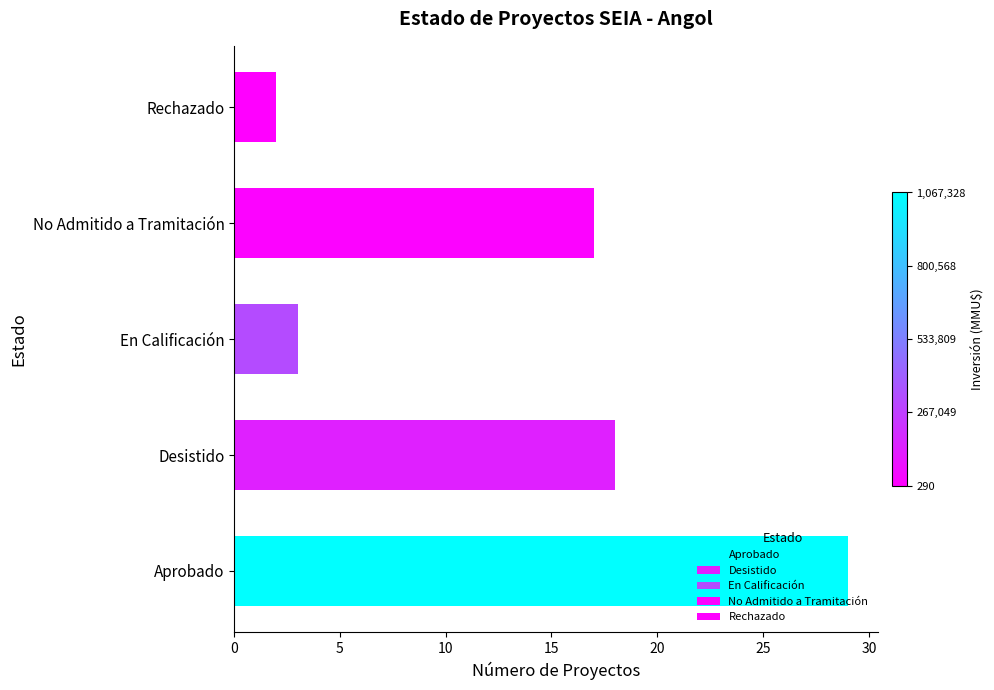

List the labels in order of value, largest first.

Aprobado, Desistido, No Admitido a Tramitación, En Calificación, Rechazado